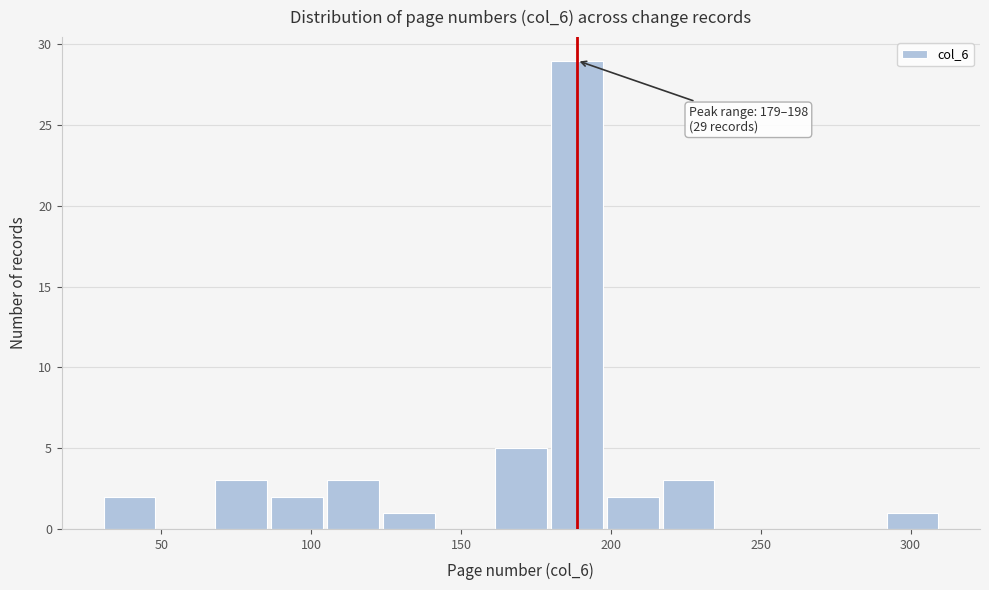

Read against the x-axis, roughly where is the centre of the tallest bar?

190